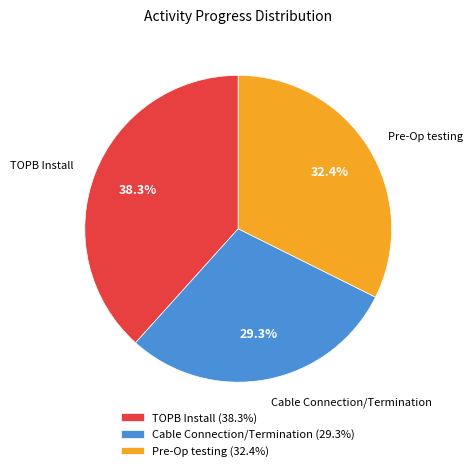

Which has a higher value, Pre-Op testing (32.4%) or TOPB Install (38.3%)?

TOPB Install (38.3%)